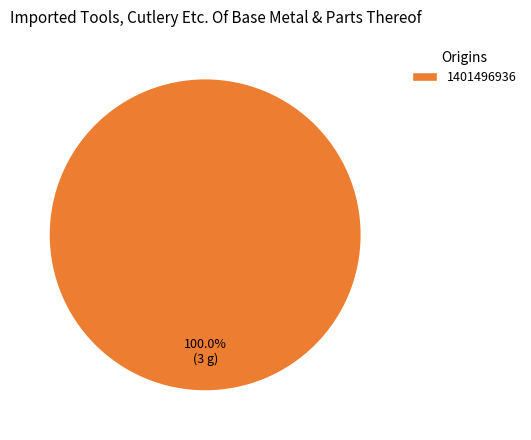

Rank the categories by value from lowest to highest.

1401496936